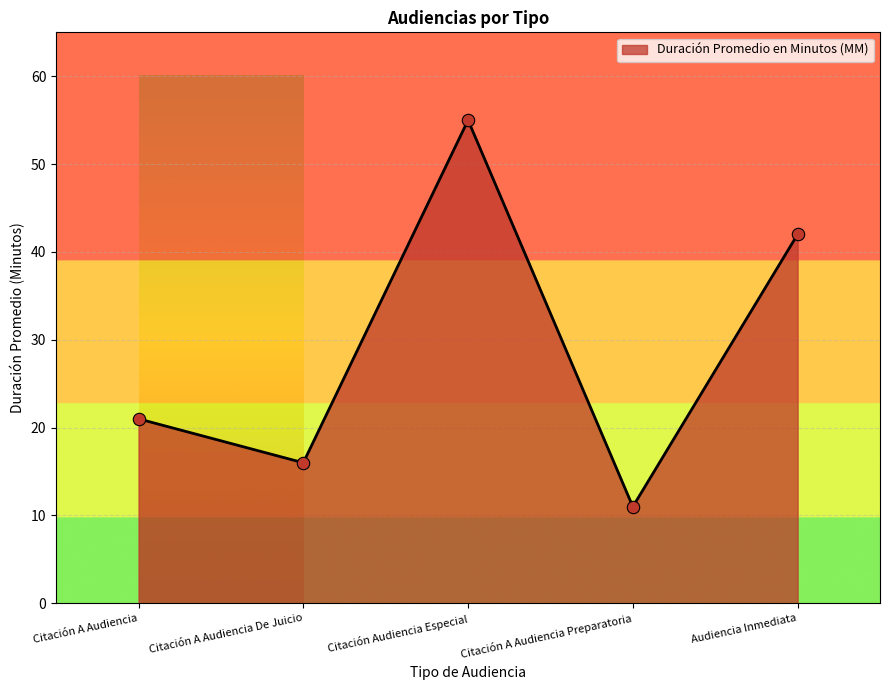

What is the change in value from Citación A Audiencia to Citación A Audiencia De Juicio?

-5